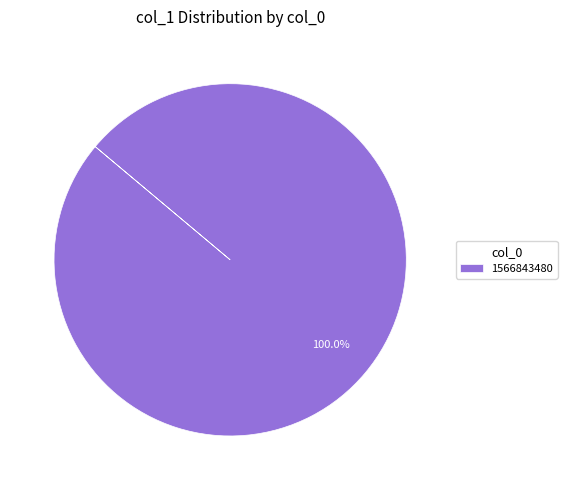

What is the majority slice?

1566843480